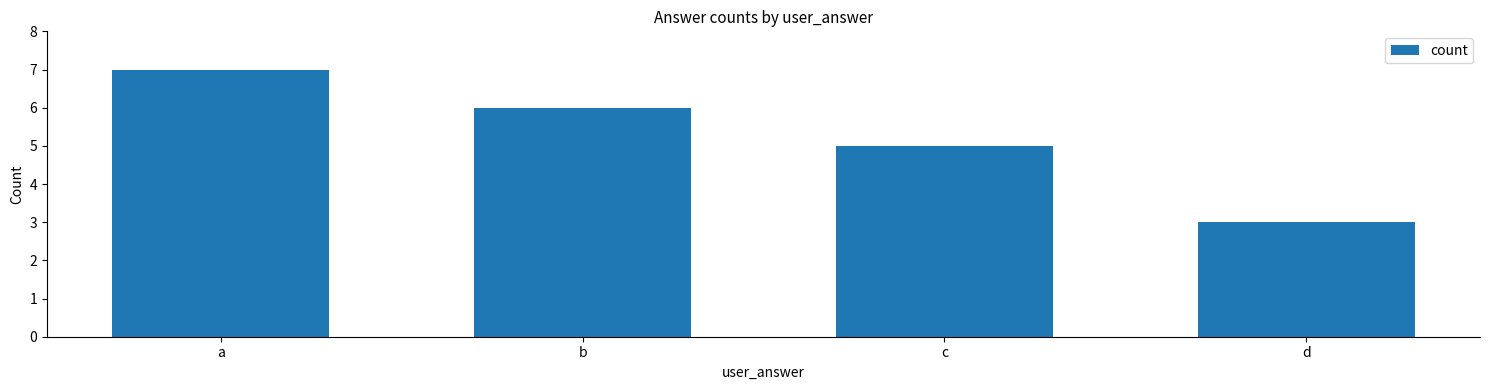

How many bars are there in total?

4